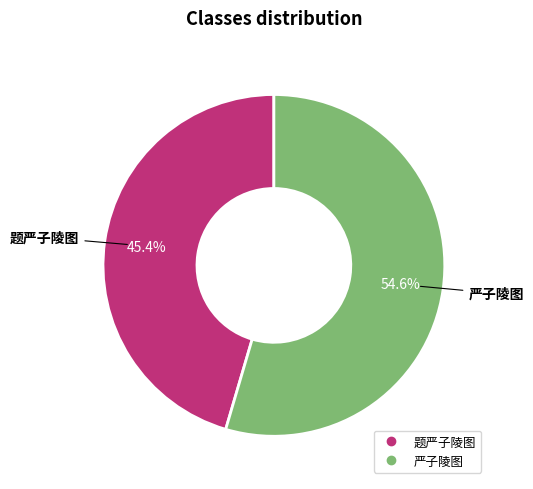

Approximately how many times larger is the value at 题严子陵图 compared to 严子陵图?

0.8